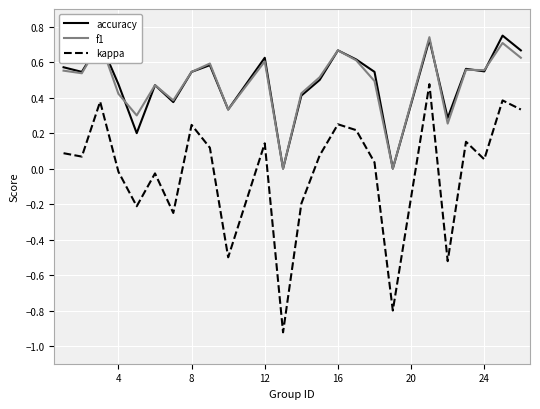

Which series has the widest spread of values?

kappa